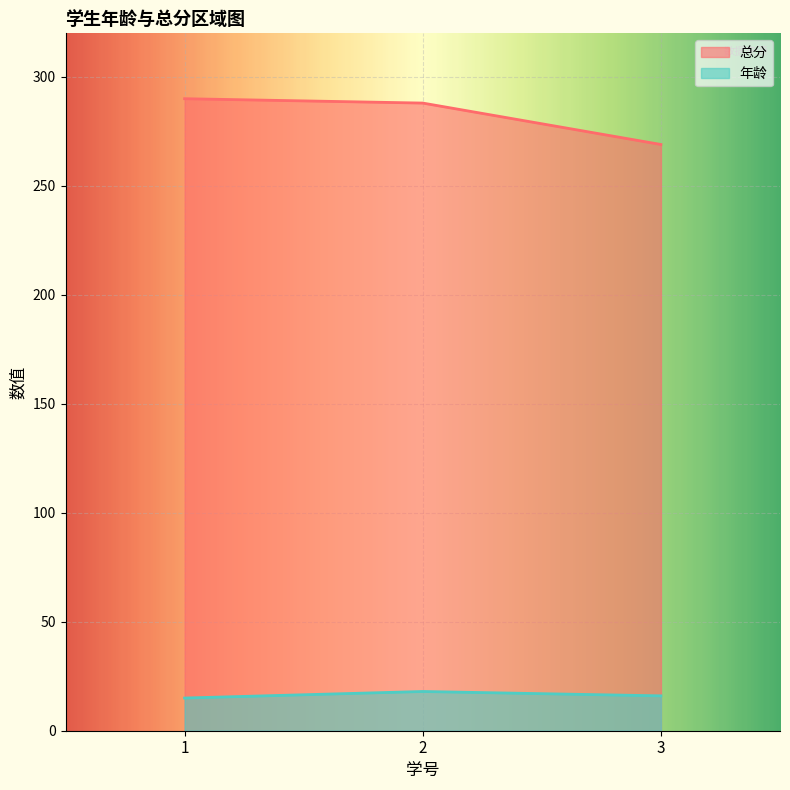

What is the value of the 年龄 point at the 1st from the left?

15